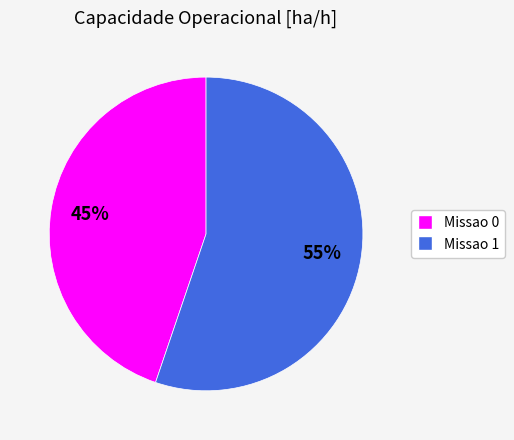

True or false: Missao 0 accounts for 52% of the total.

False